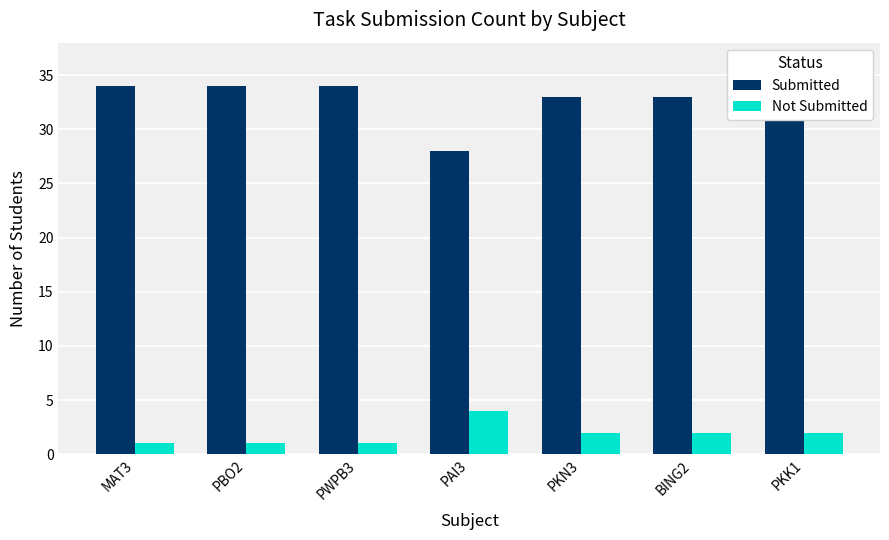

What is the highest value of the Submitted series?

34